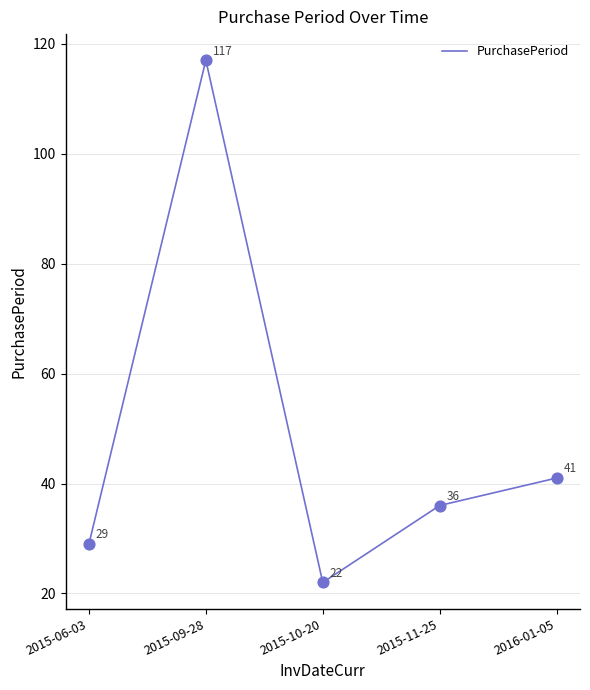

Which has a higher value, 2015-09-28 or 2015-10-20?

2015-09-28